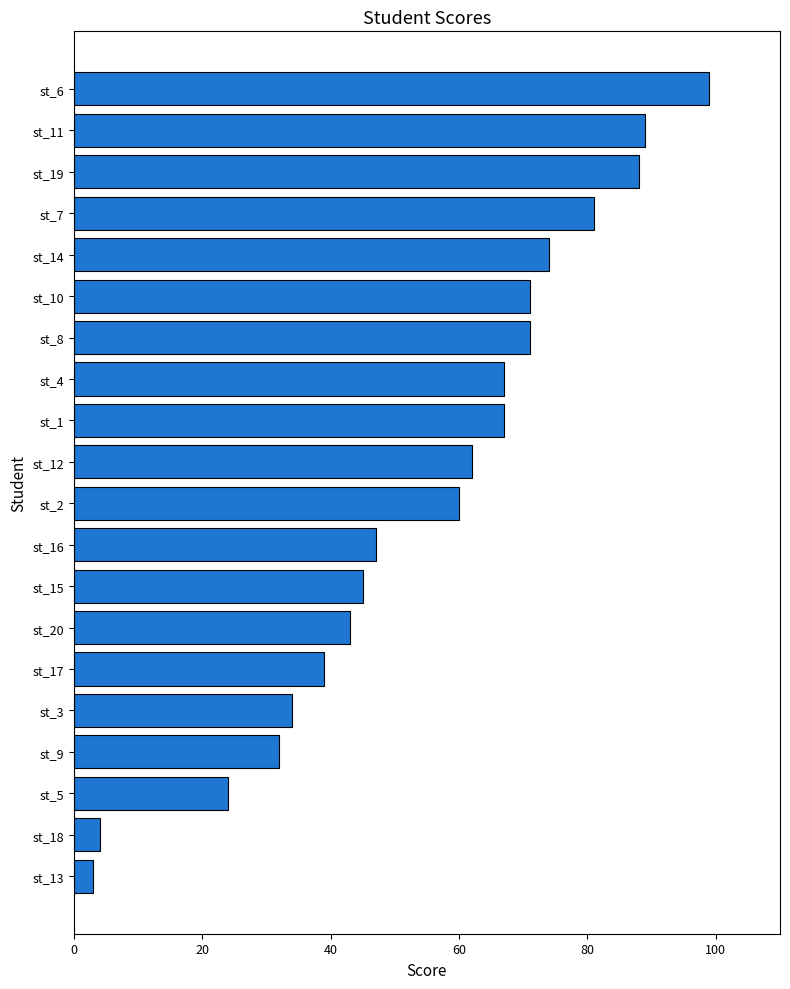

True or false: the data shows 71 at st_10.

True